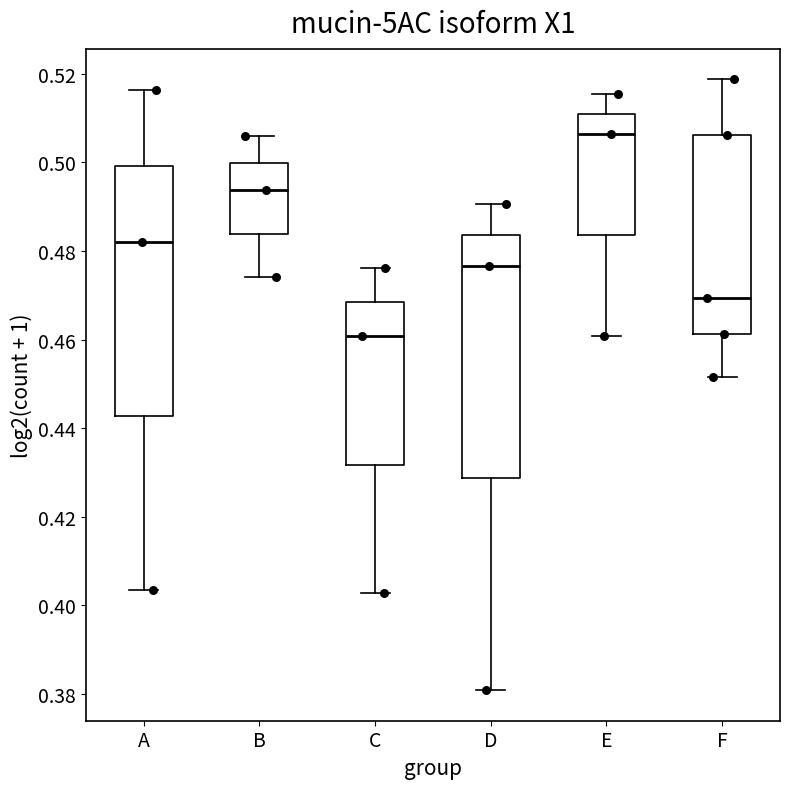

Which box has the highest median line?

E